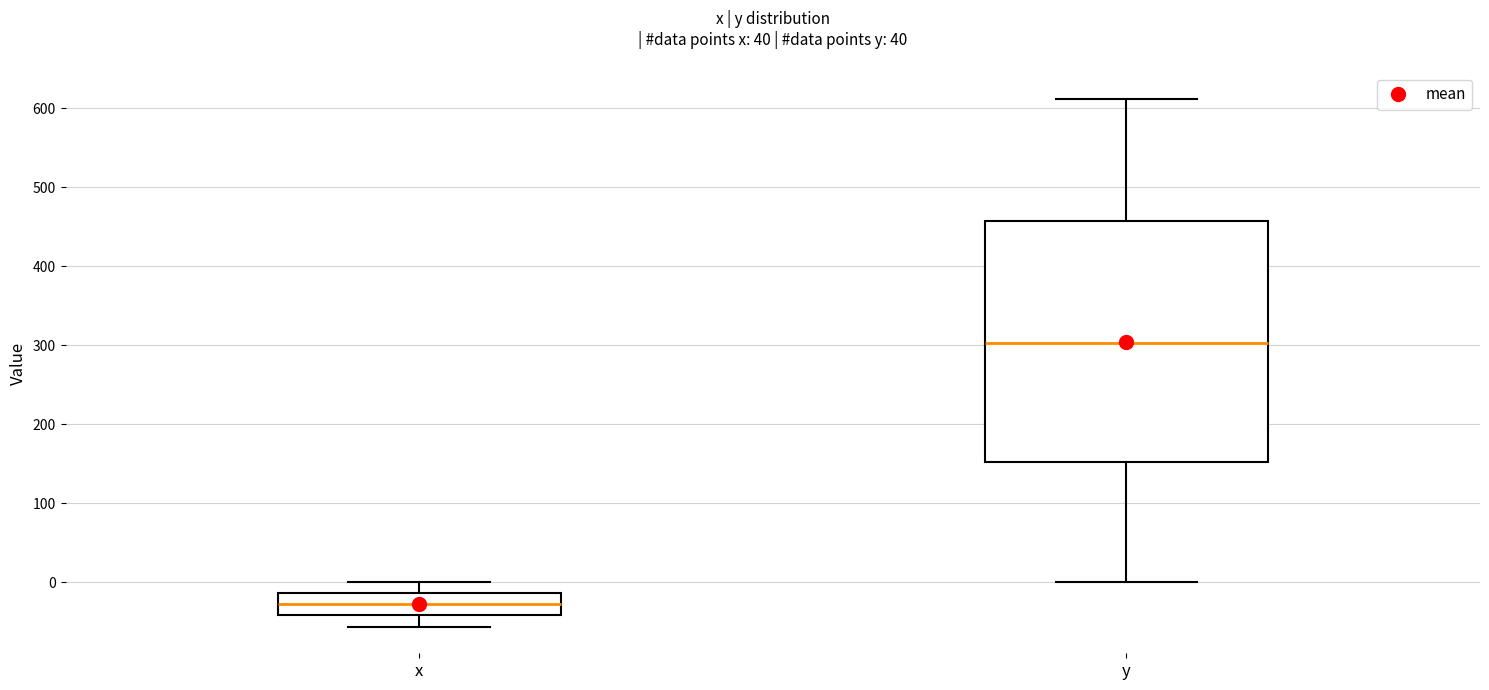

Which box has the highest median line?

y